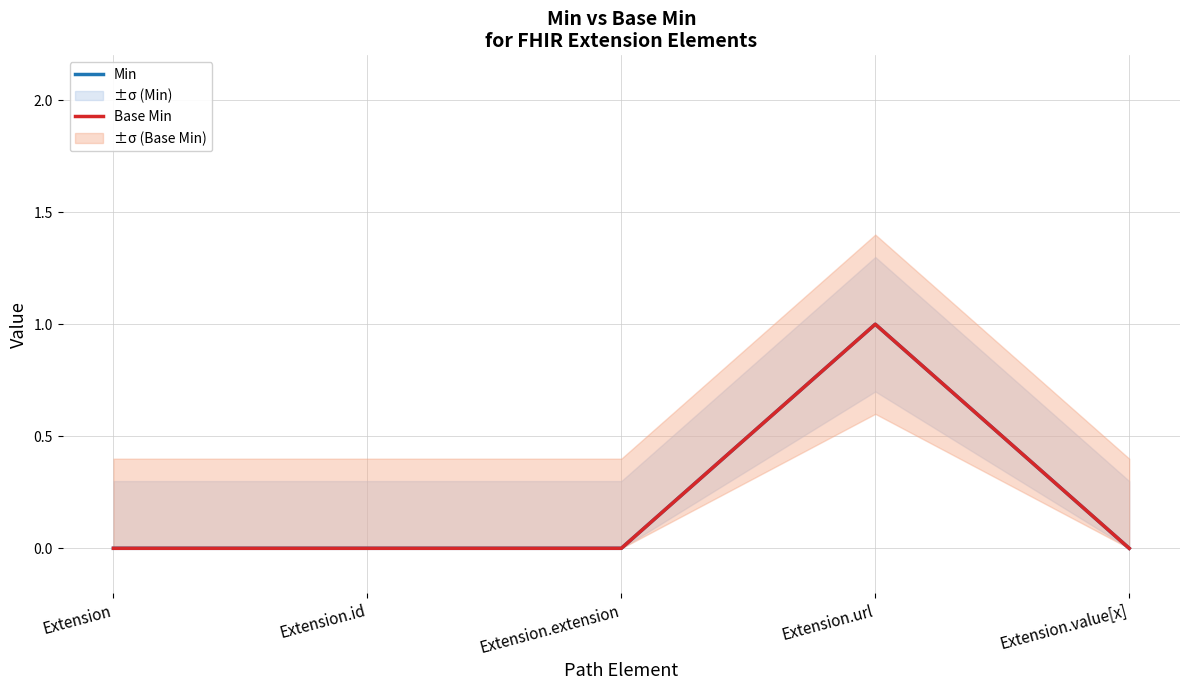

What position from the left is Extension.url?

4